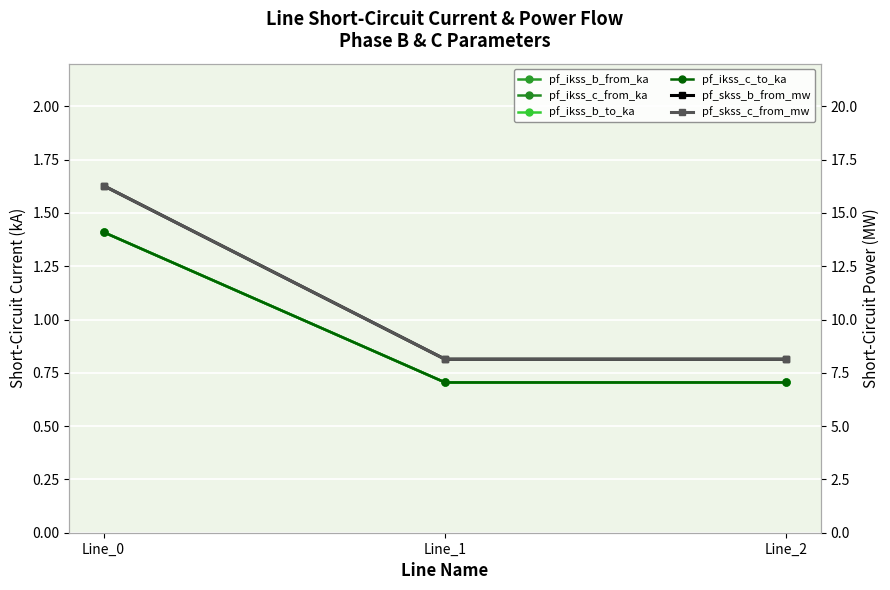

What is the maximum value for pf_skss_b_from_mw?

16.3